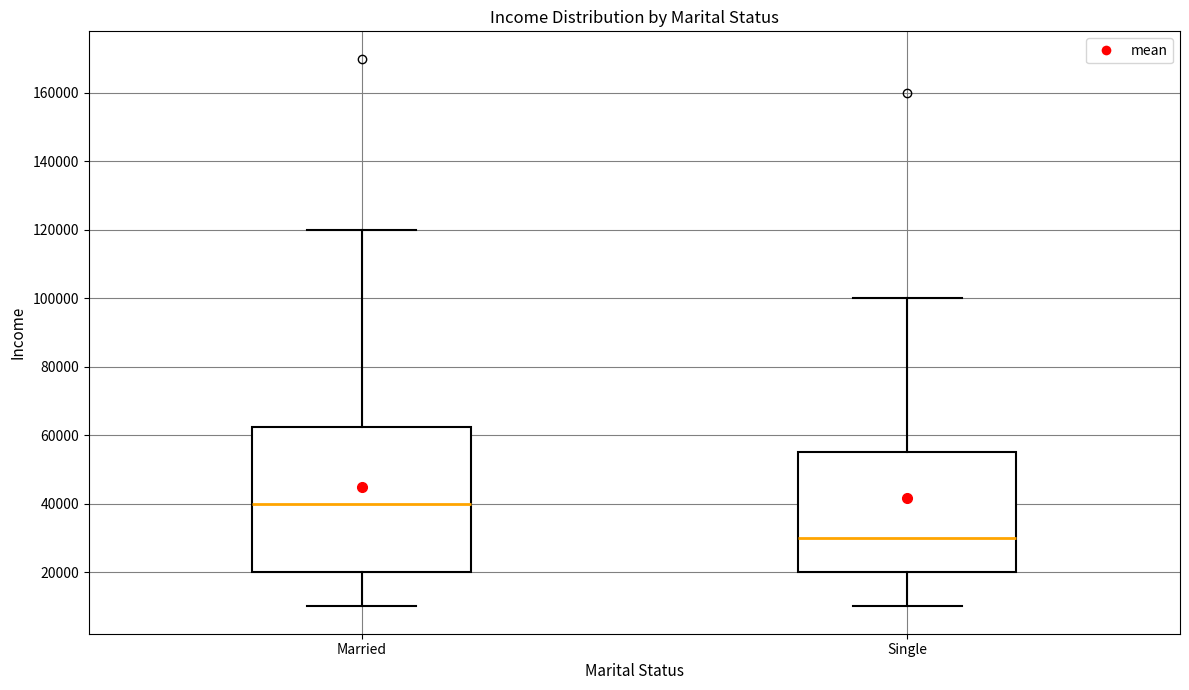

Reading left to right, read every box against the y-axis: the position of its median line, the range the box covers, and the ends of its whiskers. The values are not printed on the chart, so give them approximately, as read against the axis.

Married: median 40000, box 20000 to 62000, whiskers 10000 to 120000
Single: median 30000, box 20000 to 56000, whiskers 10000 to 100000